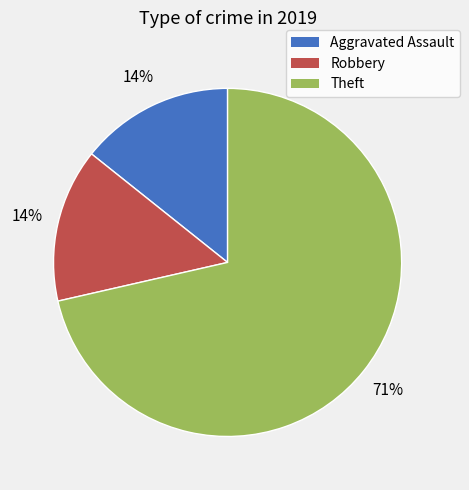

Does any single category account for the majority?

Yes